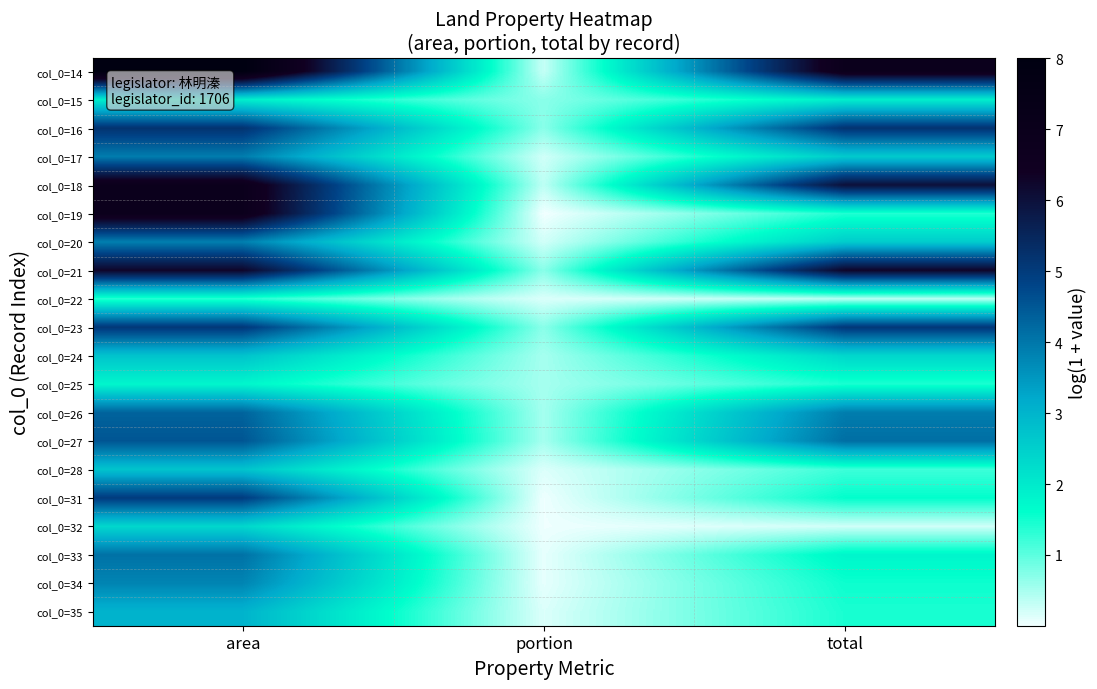

How many series are shown in this chart?

20